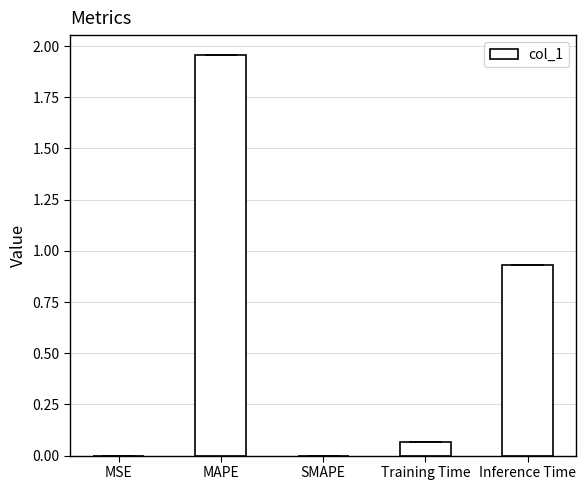

Between SMAPE and MAPE, which is larger?

MAPE